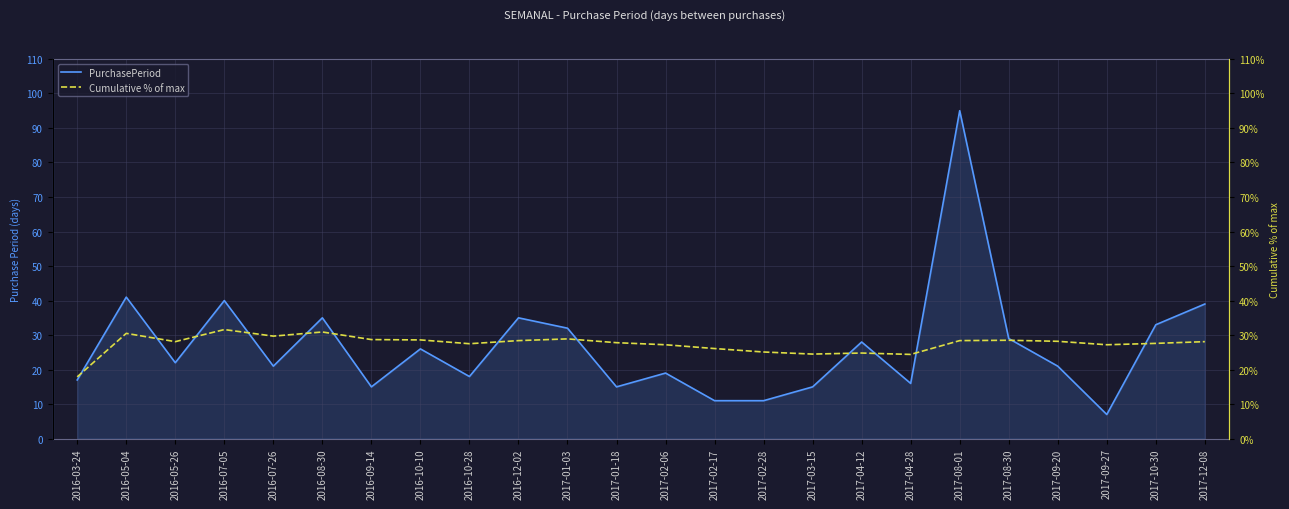

Which series has the largest total across all categories?

Cumulative % of max